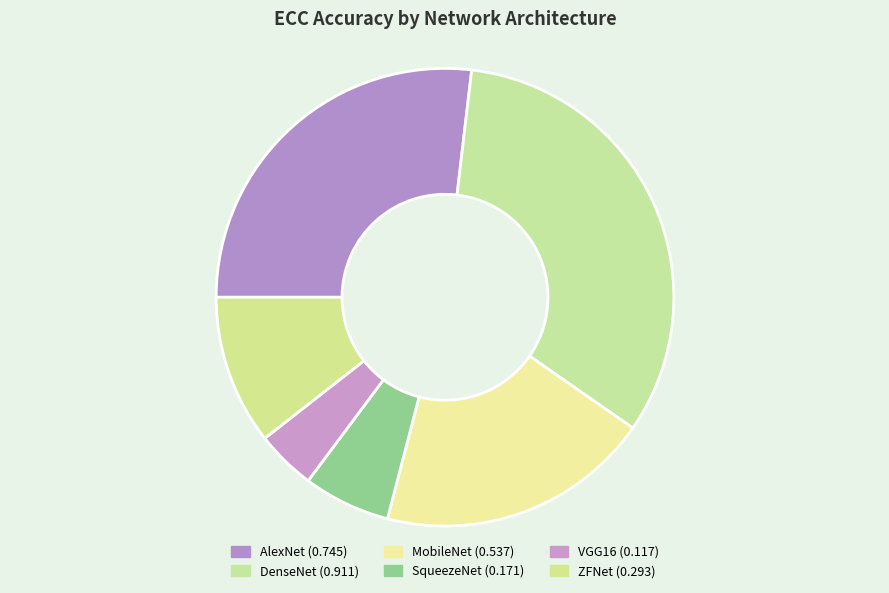

Count the number of slices in the pie.

6